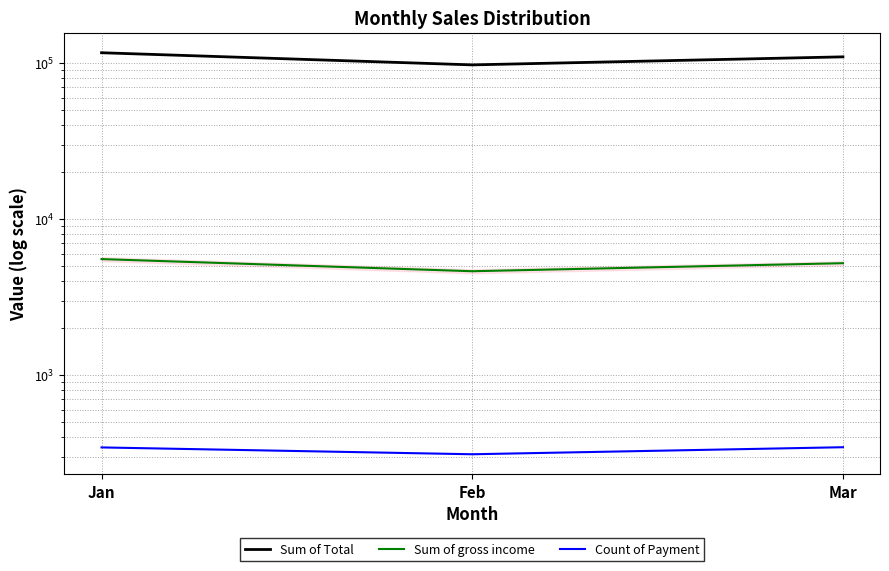

Does the chart have visible grid lines?

Yes